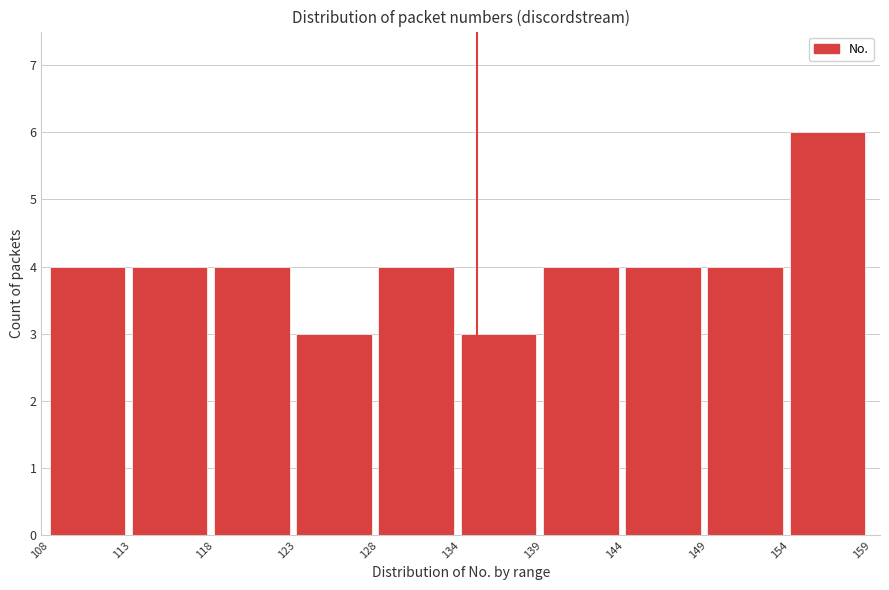

Reading left to right, list every bar in this chart as the range it spans on the x-axis followed by its height. The values are not printed on the chart, so give them approximately, as read against the axis.

108 to 113: 4
113 to 118: 4
118 to 123: 4
123 to 128: 3
128 to 134: 4
134 to 139: 3
139 to 144: 4
144 to 149: 4
149 to 154: 4
154 to 159: 6